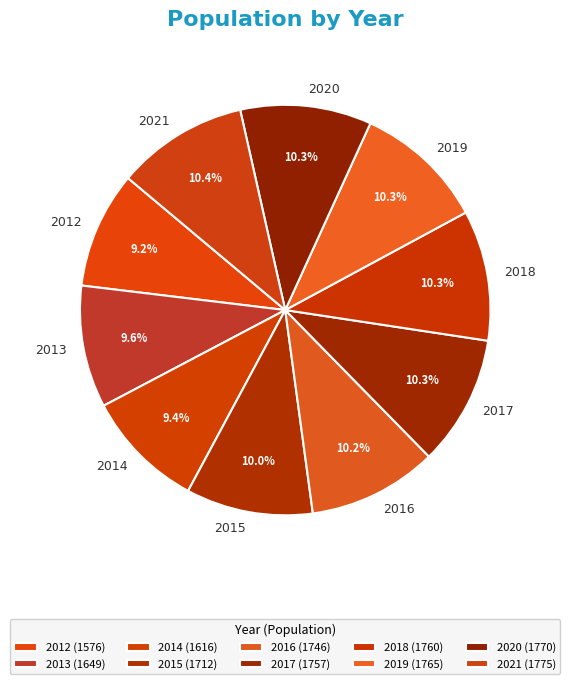

Approximately how many times larger is the value at 2014 compared to 2018?

0.9